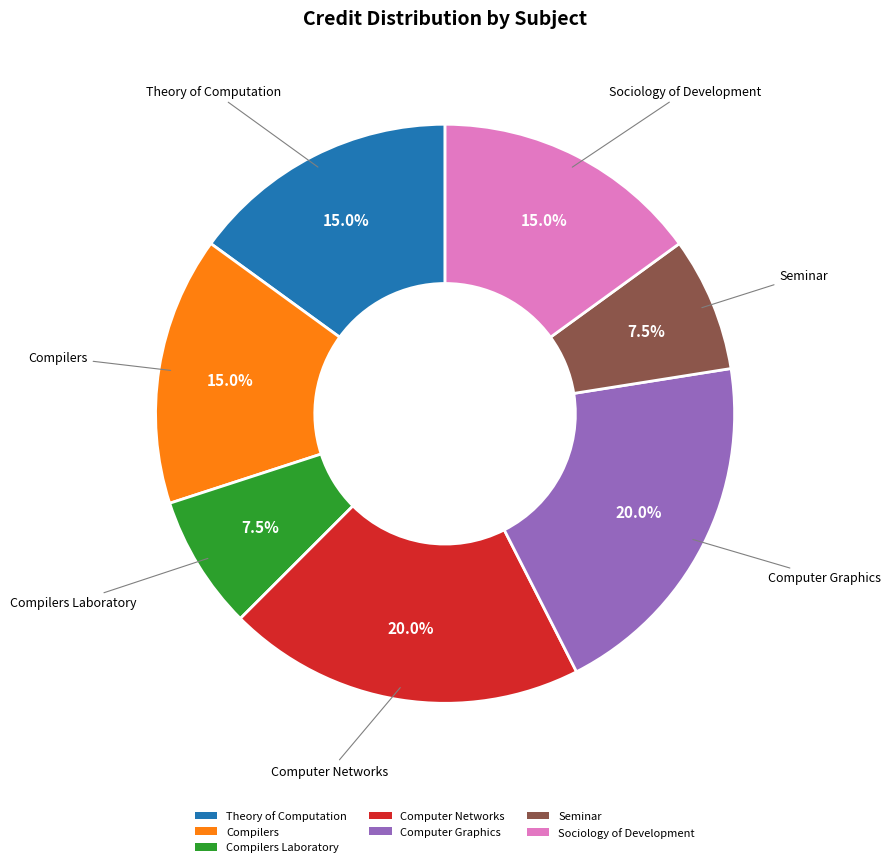

Is there any slice that represents more than half of the pie?

No